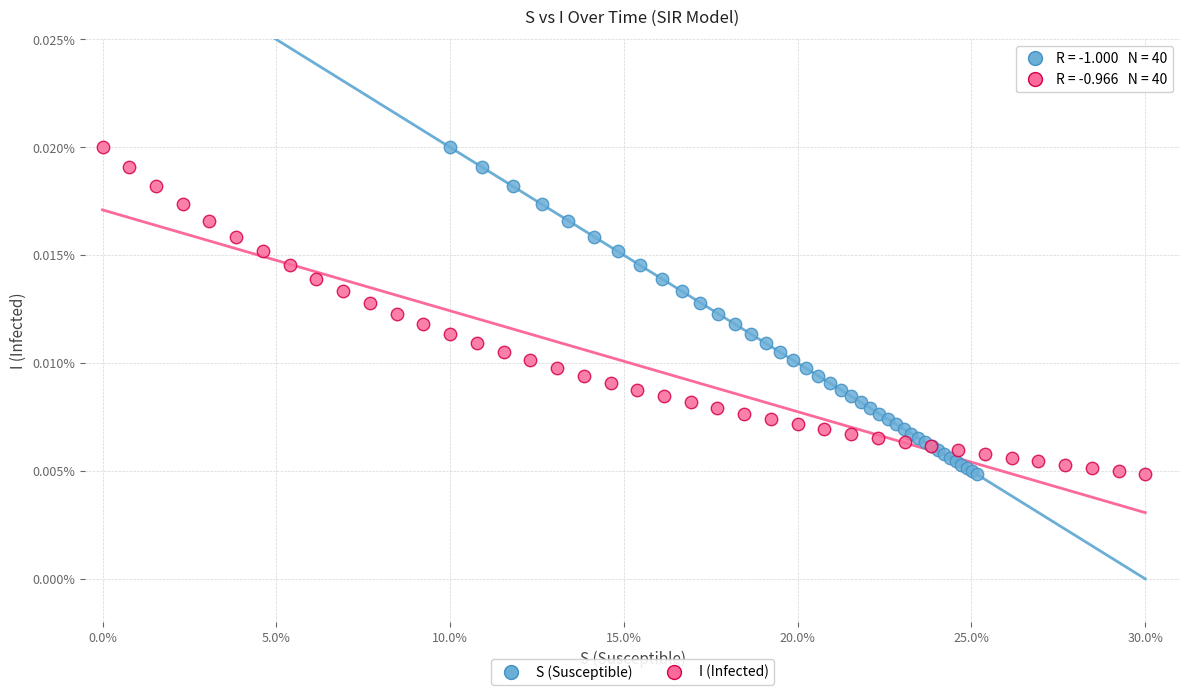

What are all the series names shown in the legend?

S (Susceptible), I (Infected)